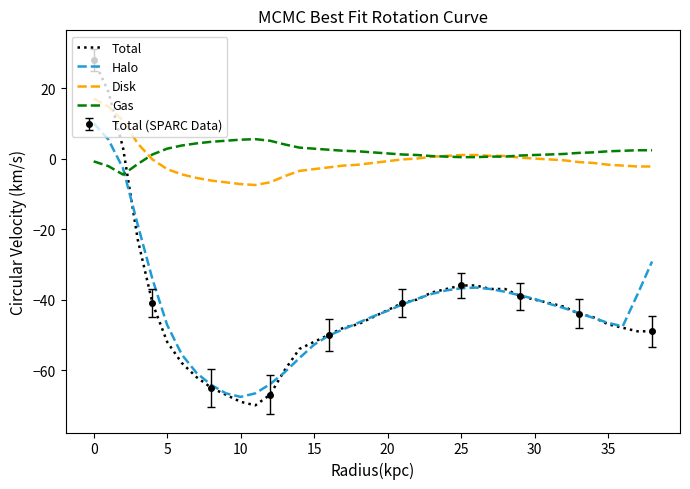

At which category does Halo reach its first local valley?

10